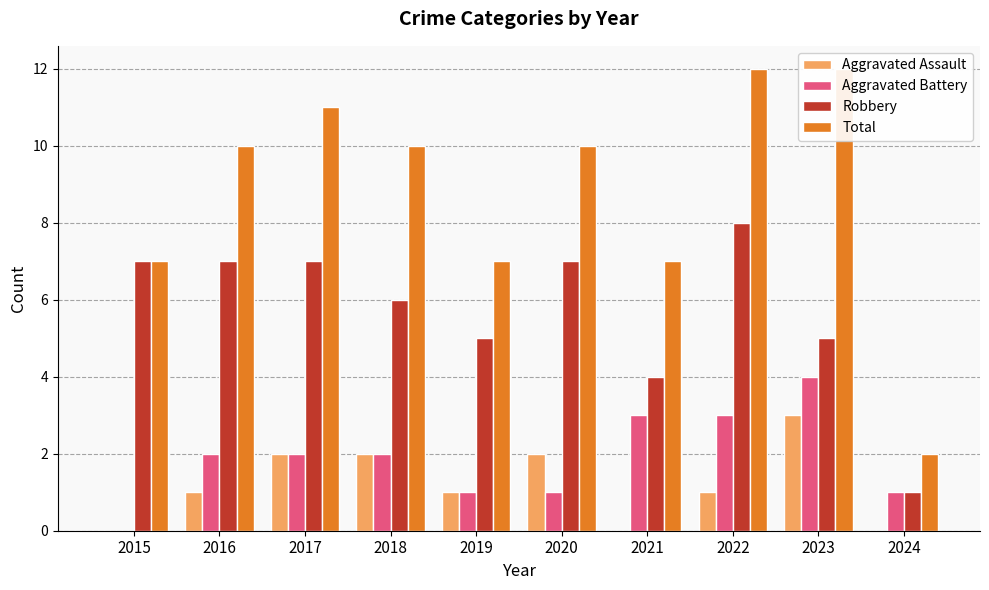

Reading right to left, transcribe all the data shown in this chart.

Aggravated Assault: 2024=0	2023=3	2022=1	2021=0	2020=2	2019=1	2018=2	2017=2	2016=1	2015=0
Aggravated Battery: 2024=1	2023=4	2022=3	2021=3	2020=1	2019=1	2018=2	2017=2	2016=2	2015=0
Robbery: 2024=1	2023=5	2022=8	2021=4	2020=7	2019=5	2018=6	2017=7	2016=7	2015=7
Total: 2024=2	2023=12	2022=12	2021=7	2020=10	2019=7	2018=10	2017=11	2016=10	2015=7